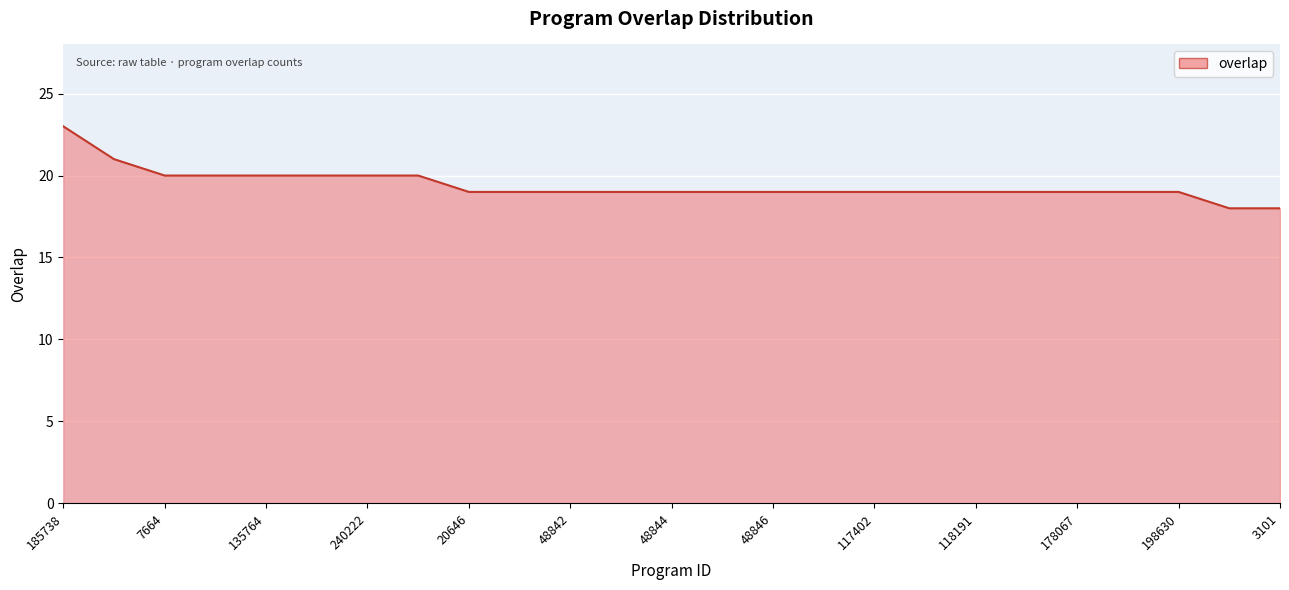

What is the maximum value shown in the chart?

23